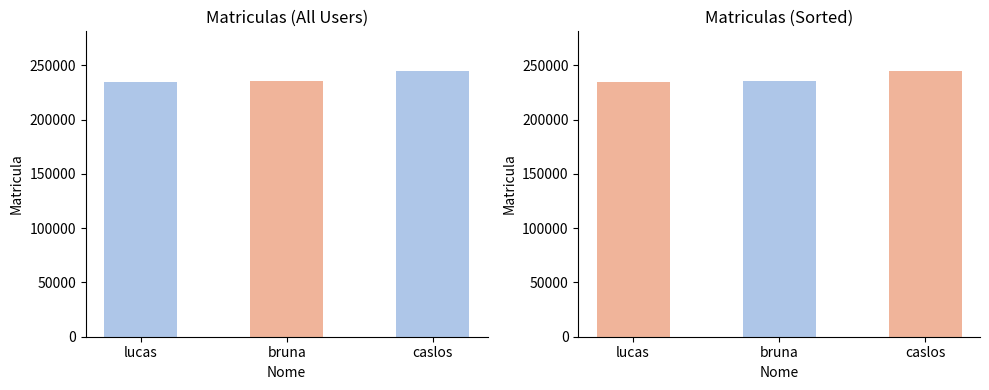

Reading left to right, transcribe all the data shown in this chart.

lucas=234234	bruna=235563	caslos=244646